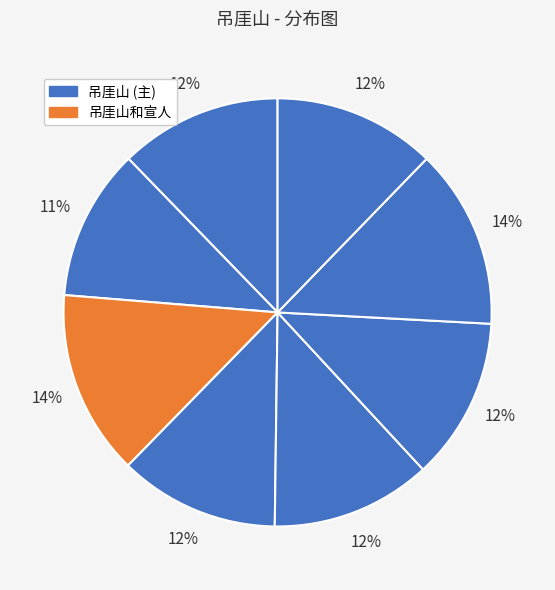

Count the number of slices in the pie.

8